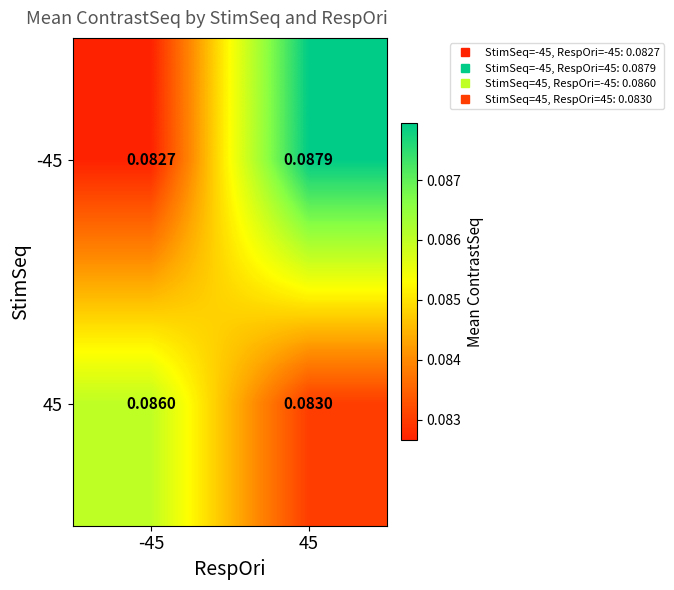

Is the value of -45 at 45 greater than the value of 45 at 45?

Yes